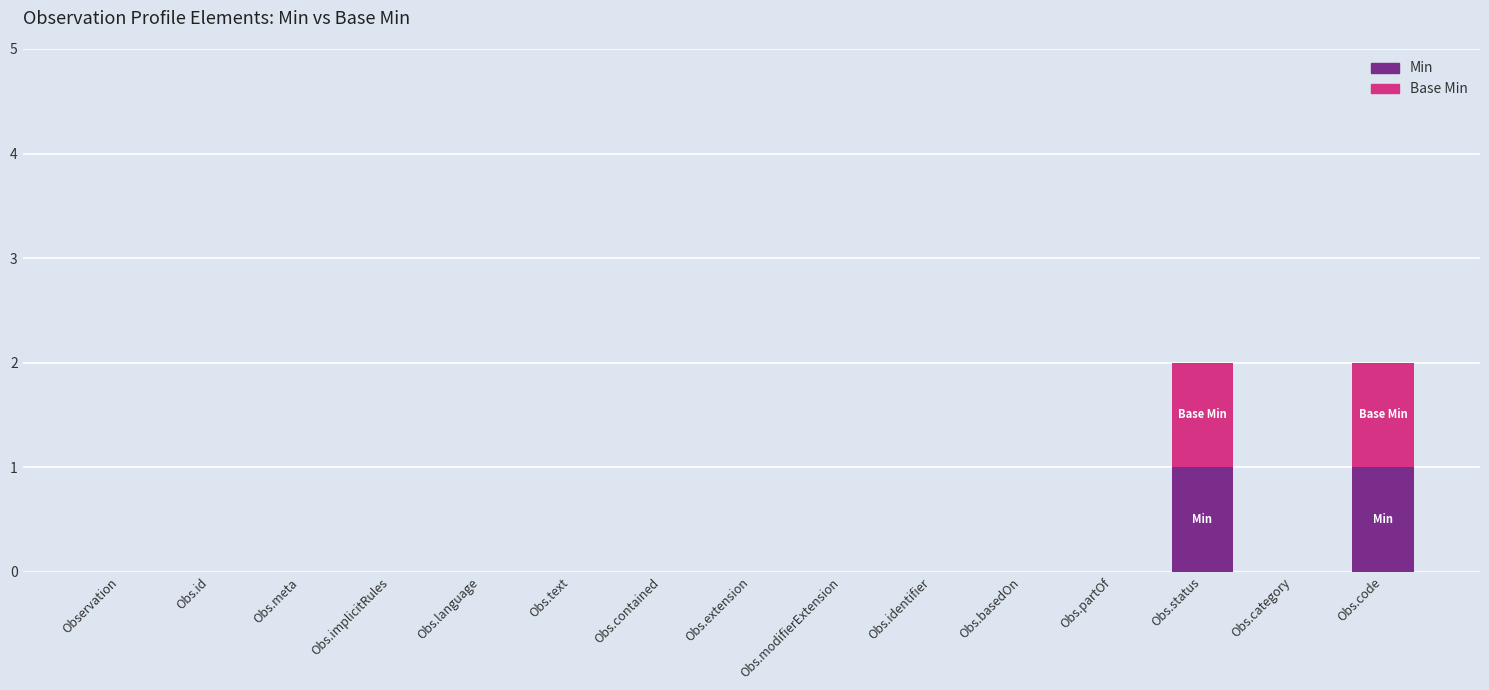

True or false: Min has a value of 0 at Obs.category.

True